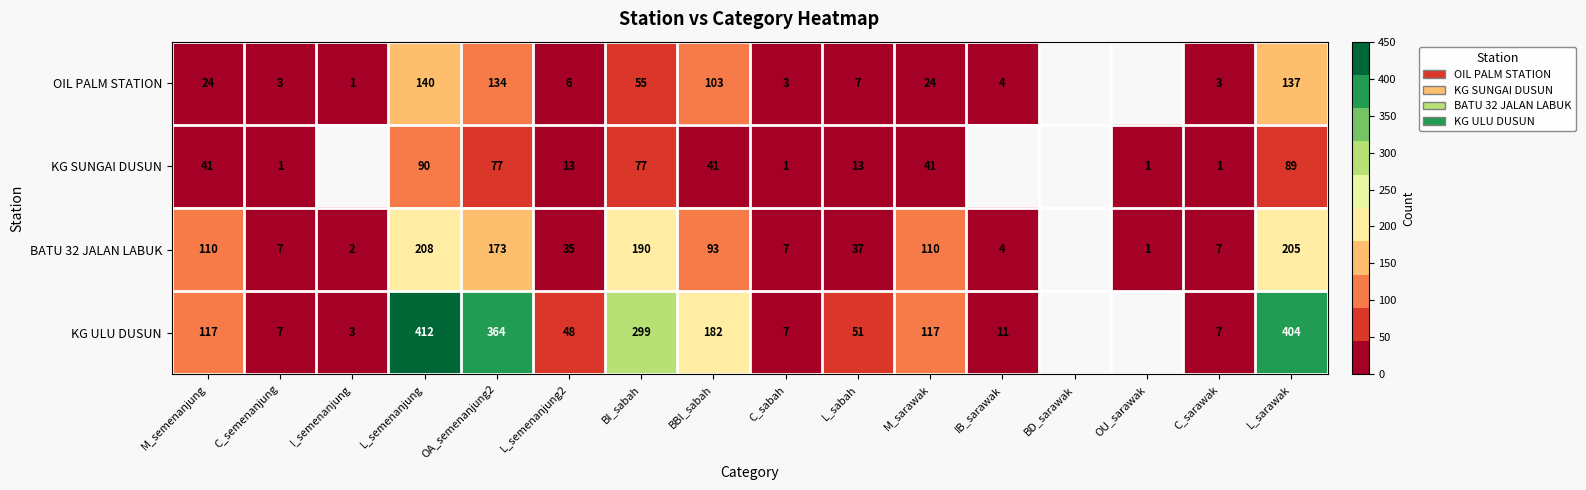

What is the difference between the BATU 32 JALAN LABUK values at L_semenanjung and L_sarawak?

3